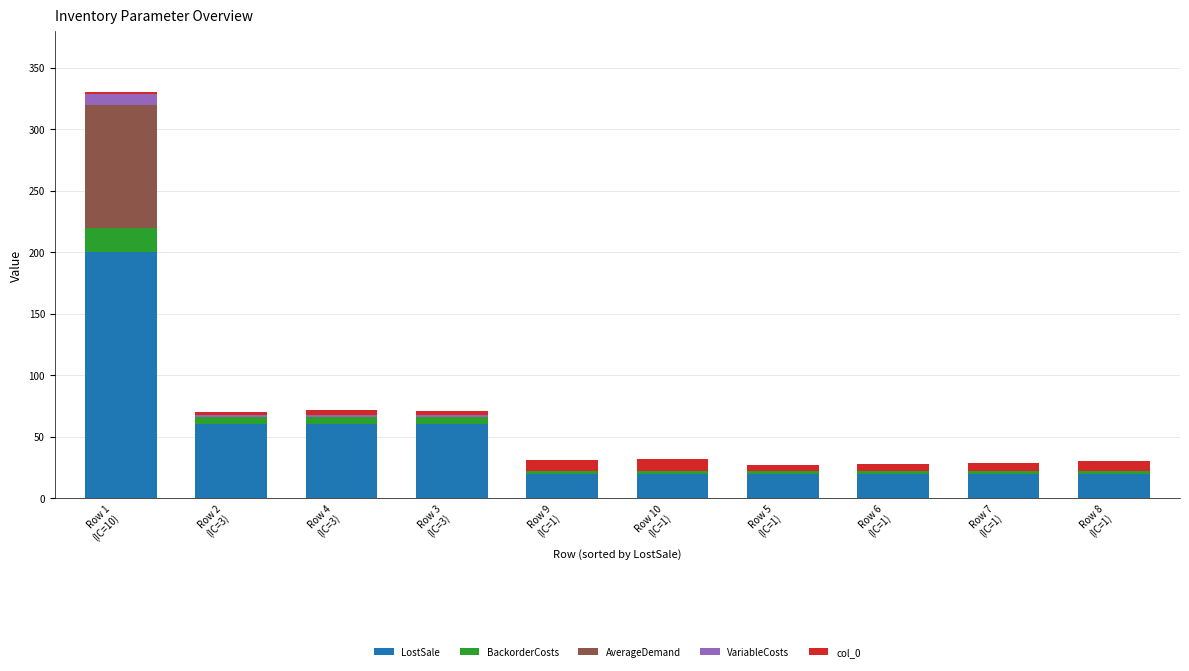

Between Row 1
(IC=10) and Row 2
(IC=3), which series saw the biggest shift?

LostSale